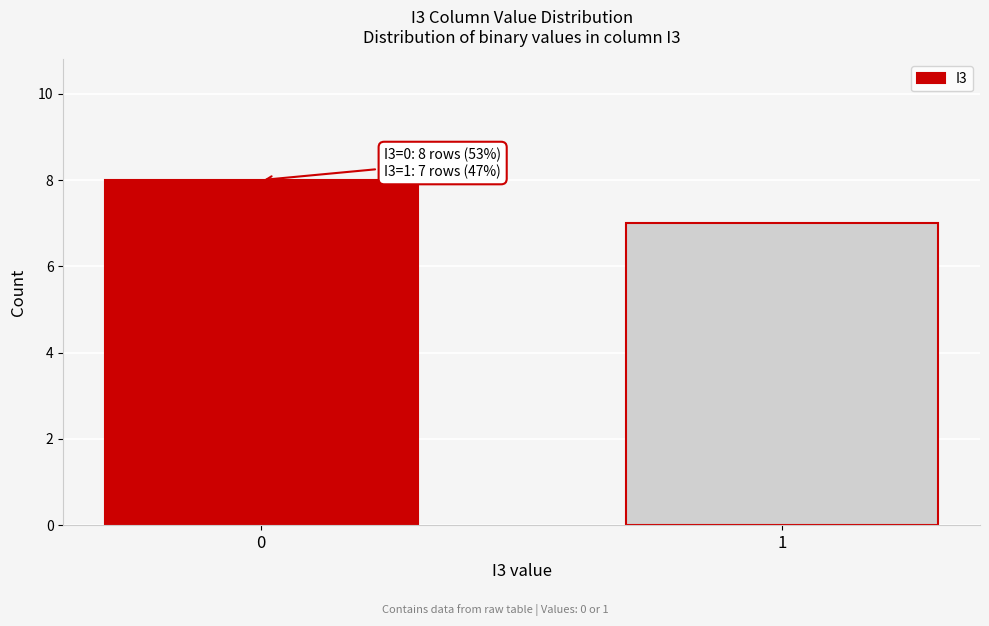

Reading right to left, transcribe all the data shown in this chart.

7	8